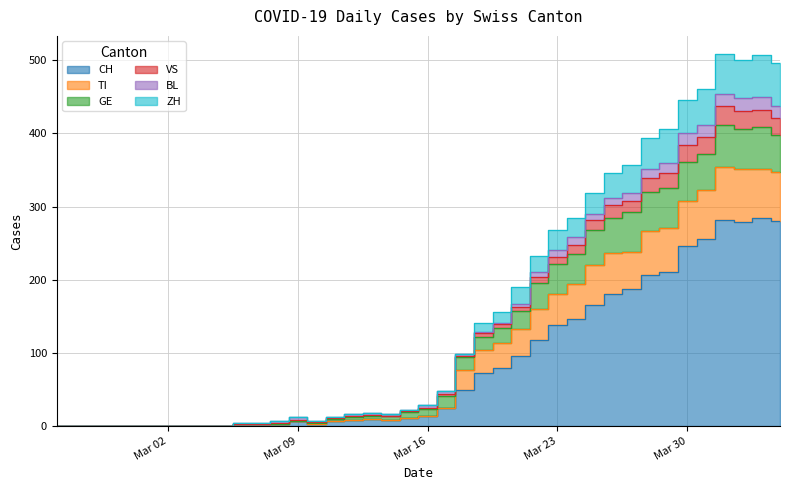

In TI, how many points are lower than both neighbors (excluding endpoints)?

3